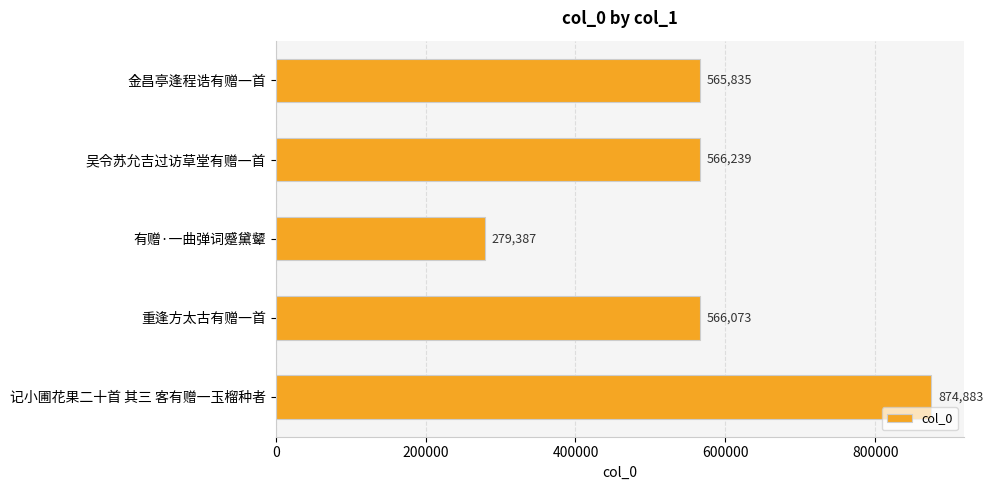

The value at 重逢方太古有赠一首 is 566073. True or false?

True